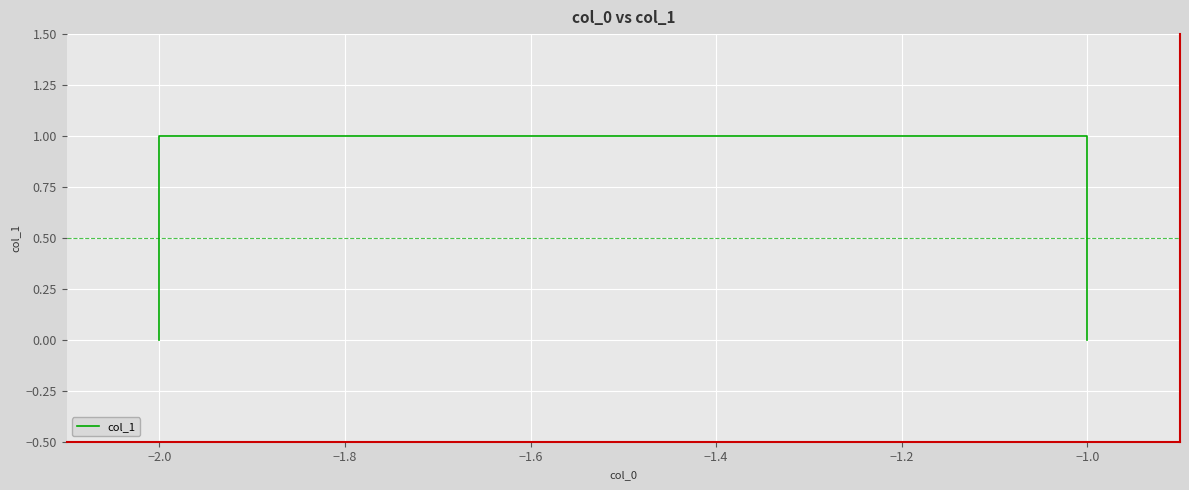

What is the sum of all values?

2